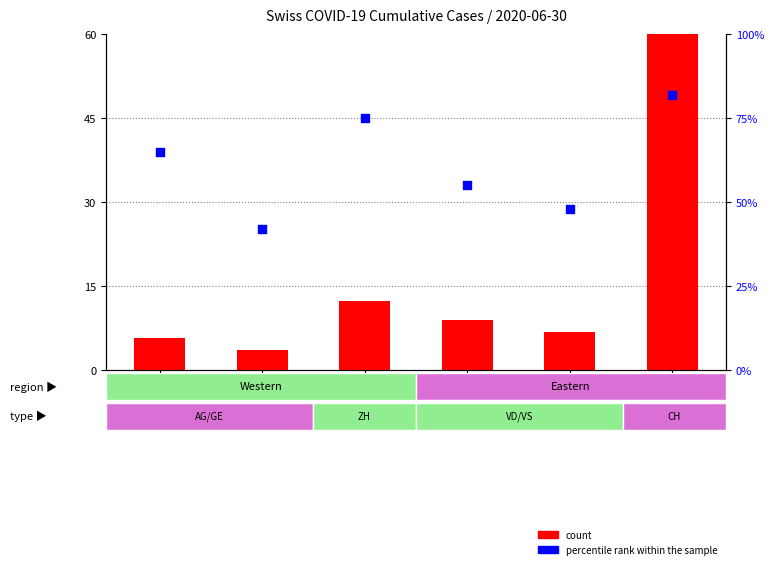

At how many categories does at least one series exceed 59?

1